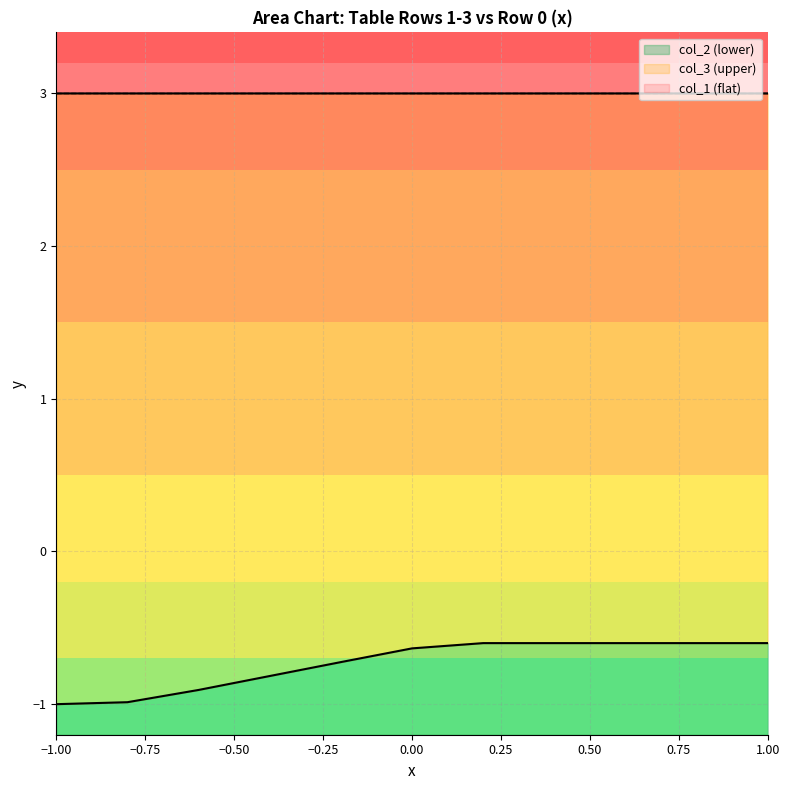

What is the difference between the maximum and minimum values in the col_2 (lower) series?

0.4